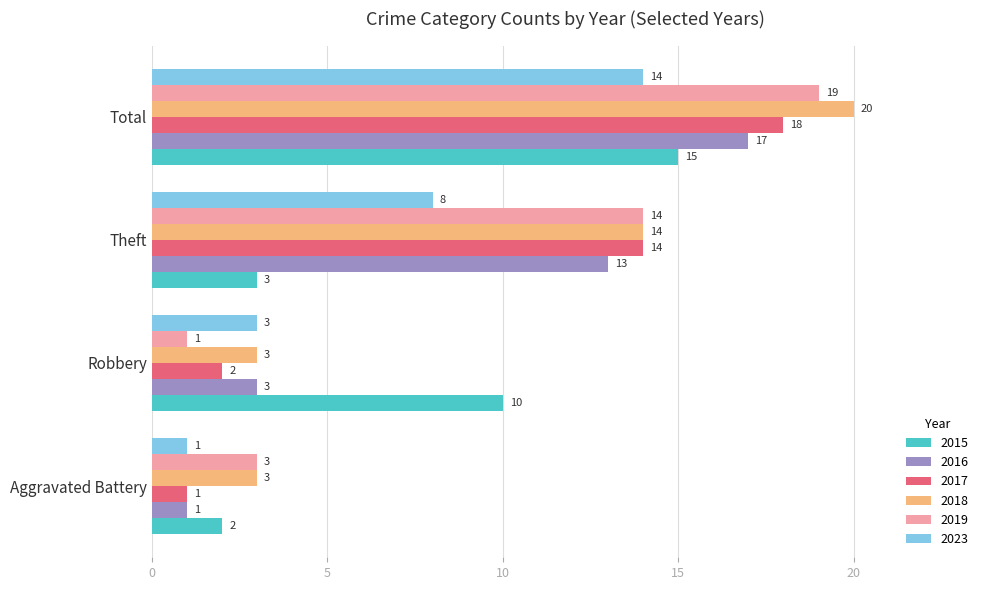

Which label corresponds to the largest value in the chart?

Total